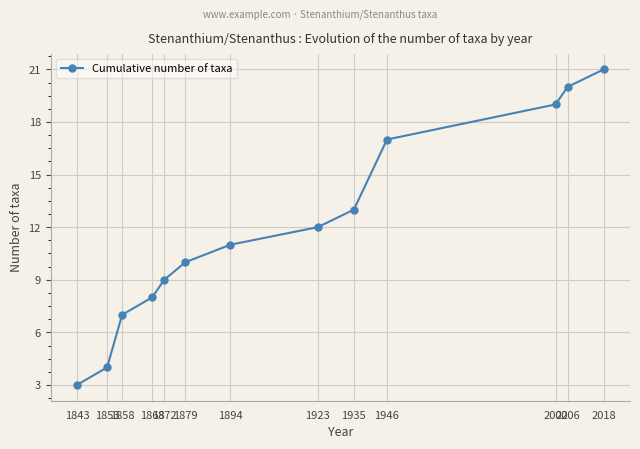

Does the chart display data point markers on the line(s)?

Yes